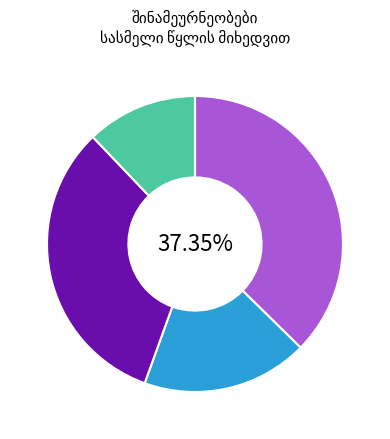

Is there a majority slice in this chart?

No